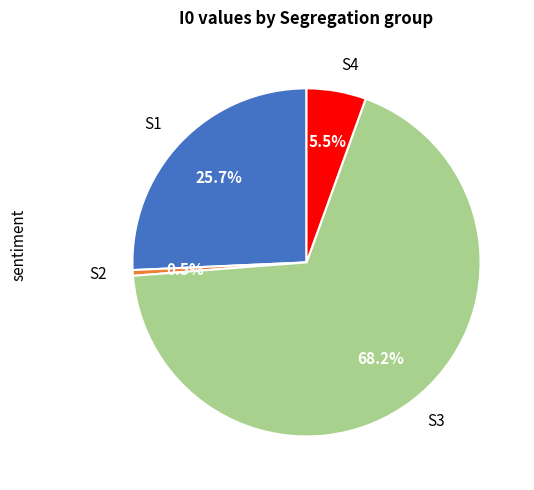

Between S2 and S3, which is larger?

S3